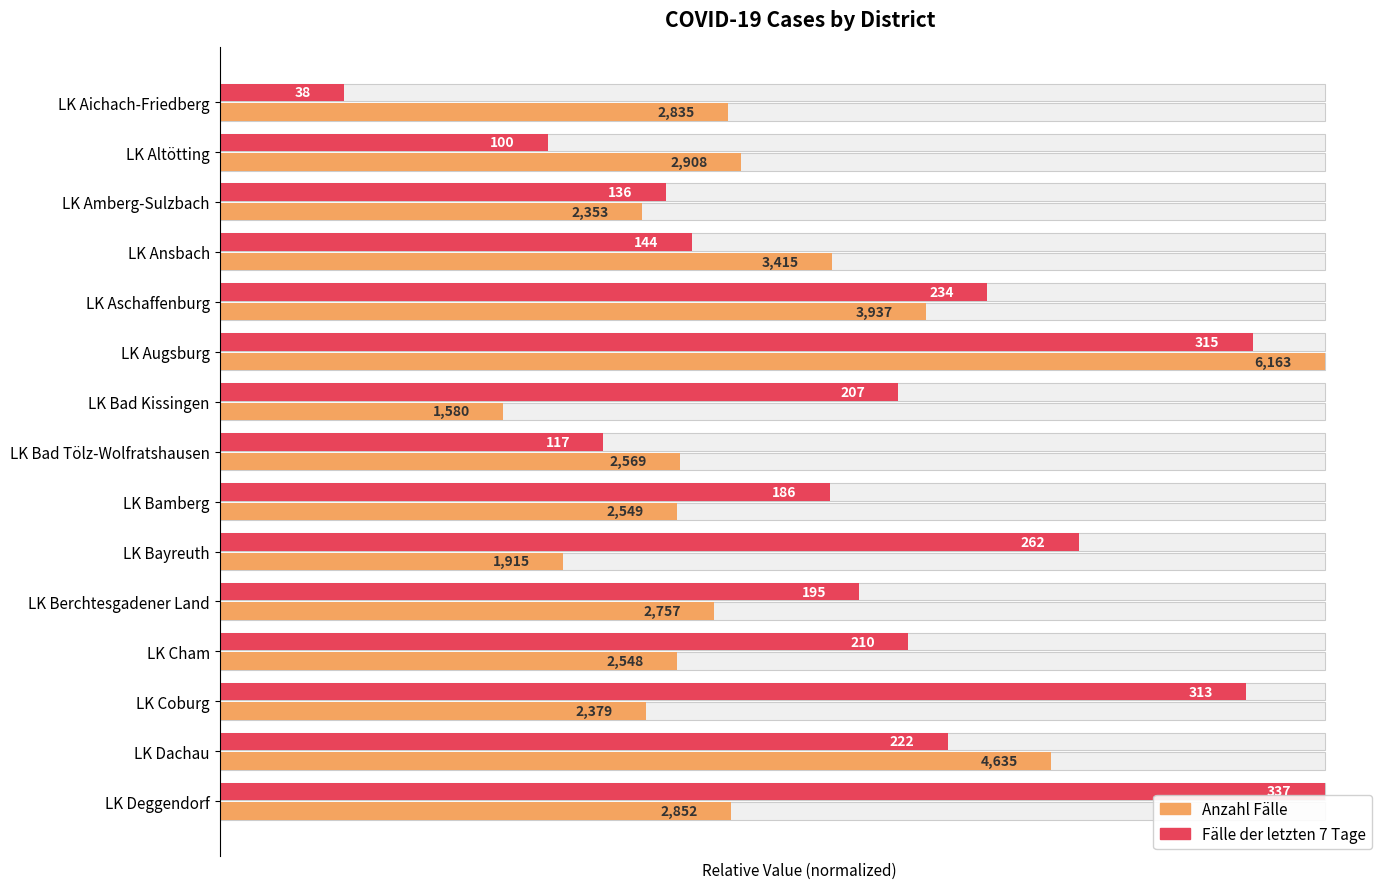

Rank the categories by Anzahl Fälle value from lowest to highest.

LK Bad Kissingen, LK Bayreuth, LK Amberg-Sulzbach, LK Coburg, LK Cham, LK Bamberg, LK Bad Tölz-Wolfratshausen, LK Berchtesgadener Land, LK Aichach-Friedberg, LK Deggendorf, LK Altötting, LK Ansbach, LK Aschaffenburg, LK Dachau, LK Augsburg